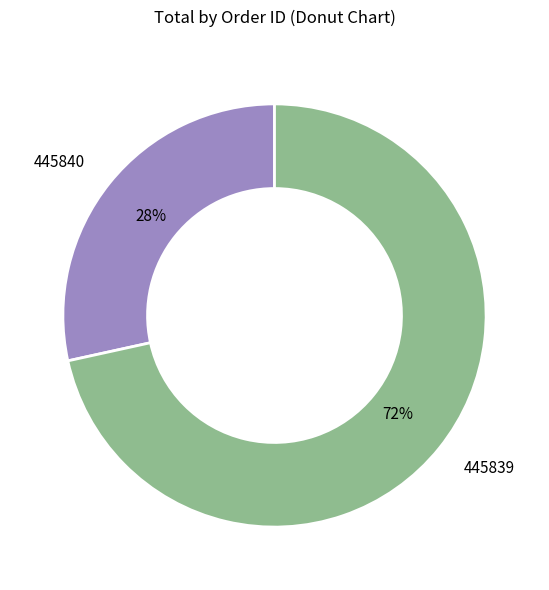

True or false: 445839 accounts for 83% of the total.

False